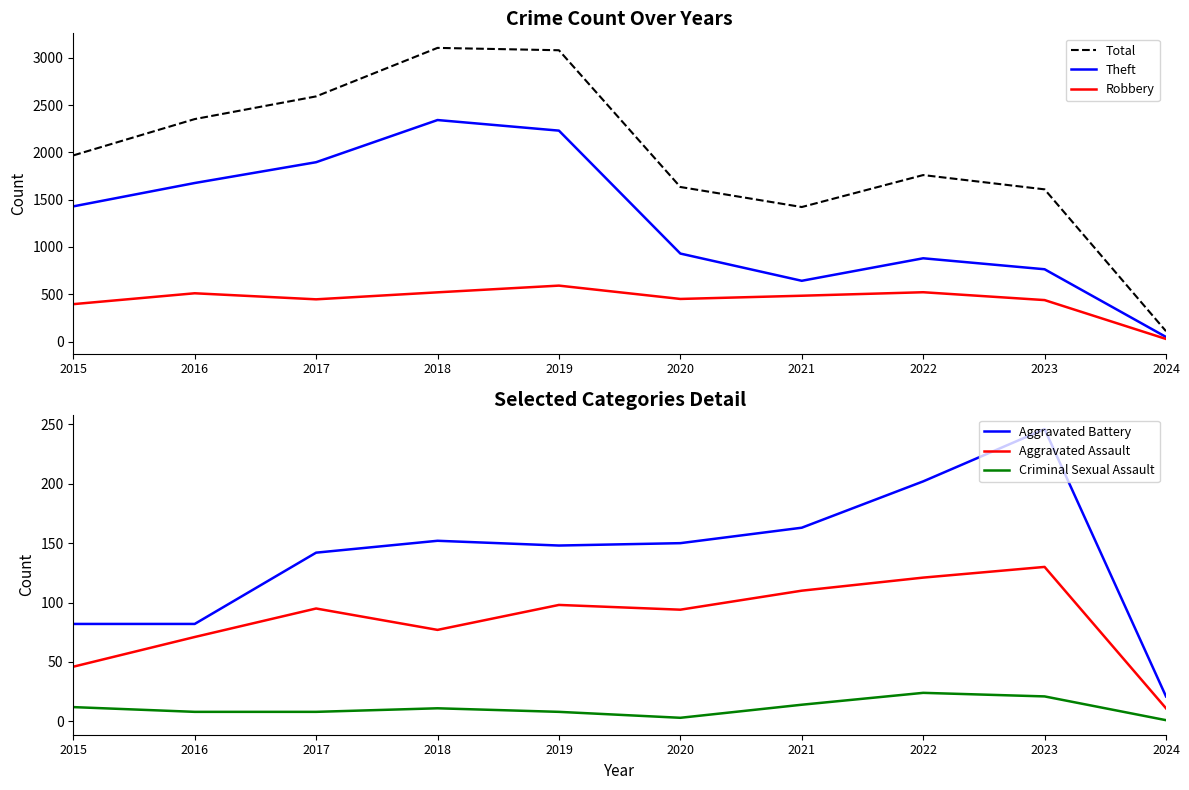

The value of Criminal Sexual Assault at 2016 is 13. True or false?

False